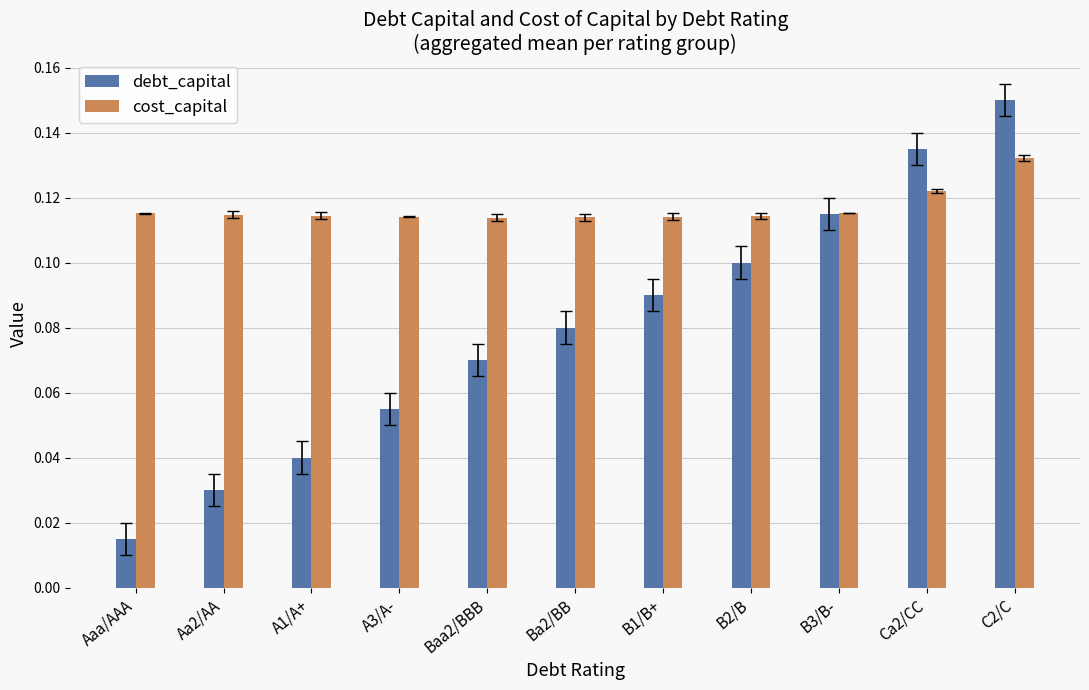

The cost_capital series shows 0.1 at Ba2/BB. True or false?

True